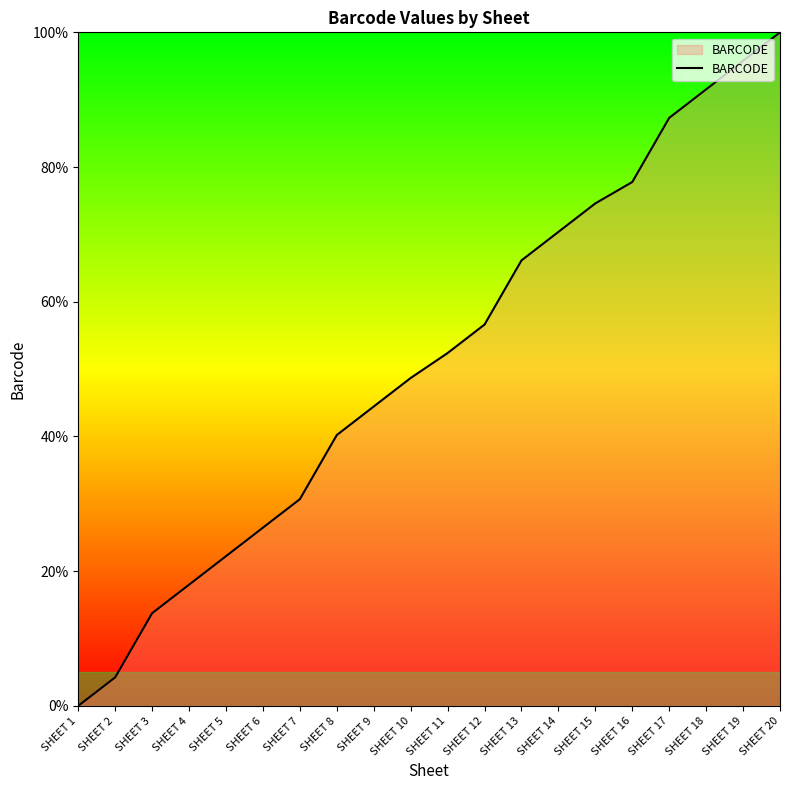

What is the maximum value shown in the chart?

100.0